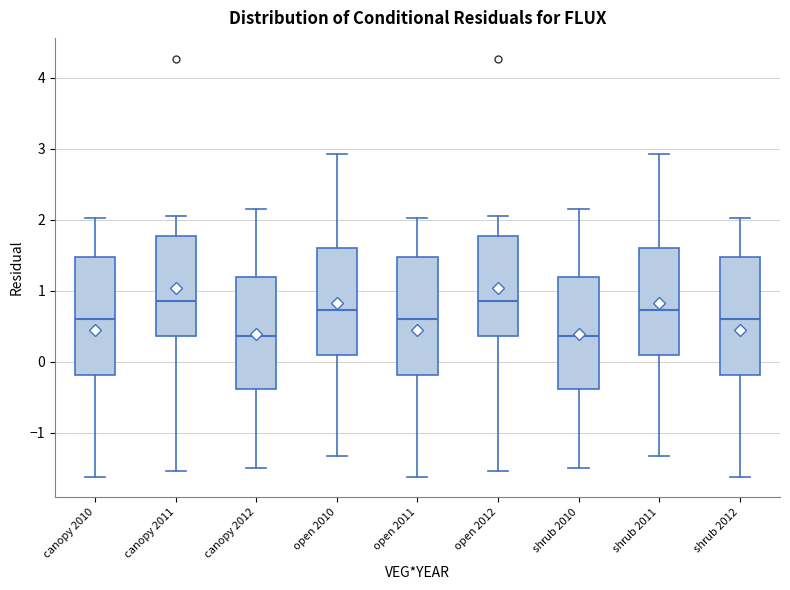

Where is the upper edge of the box for shrub 2011 on the y-axis? The values are not printed on the chart, so give them approximately, as read against the axis.

1.6